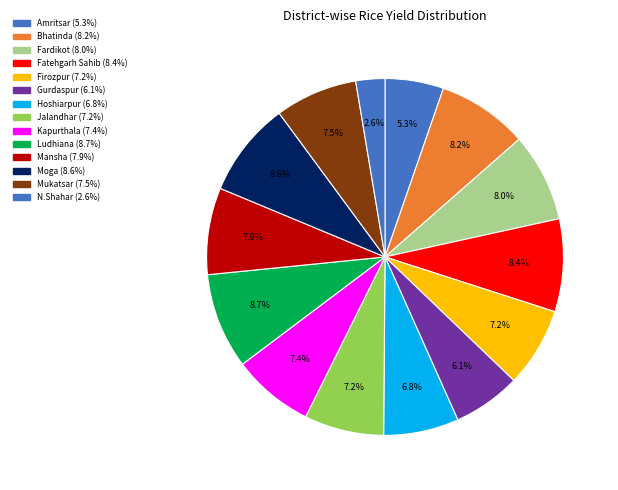

Count the number of slices in the pie.

14